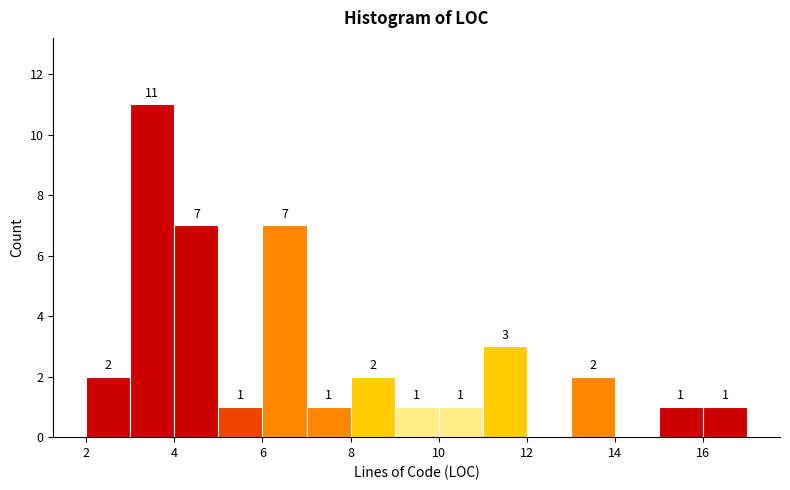

Which range on the x-axis has the tallest bar?

3 to 4